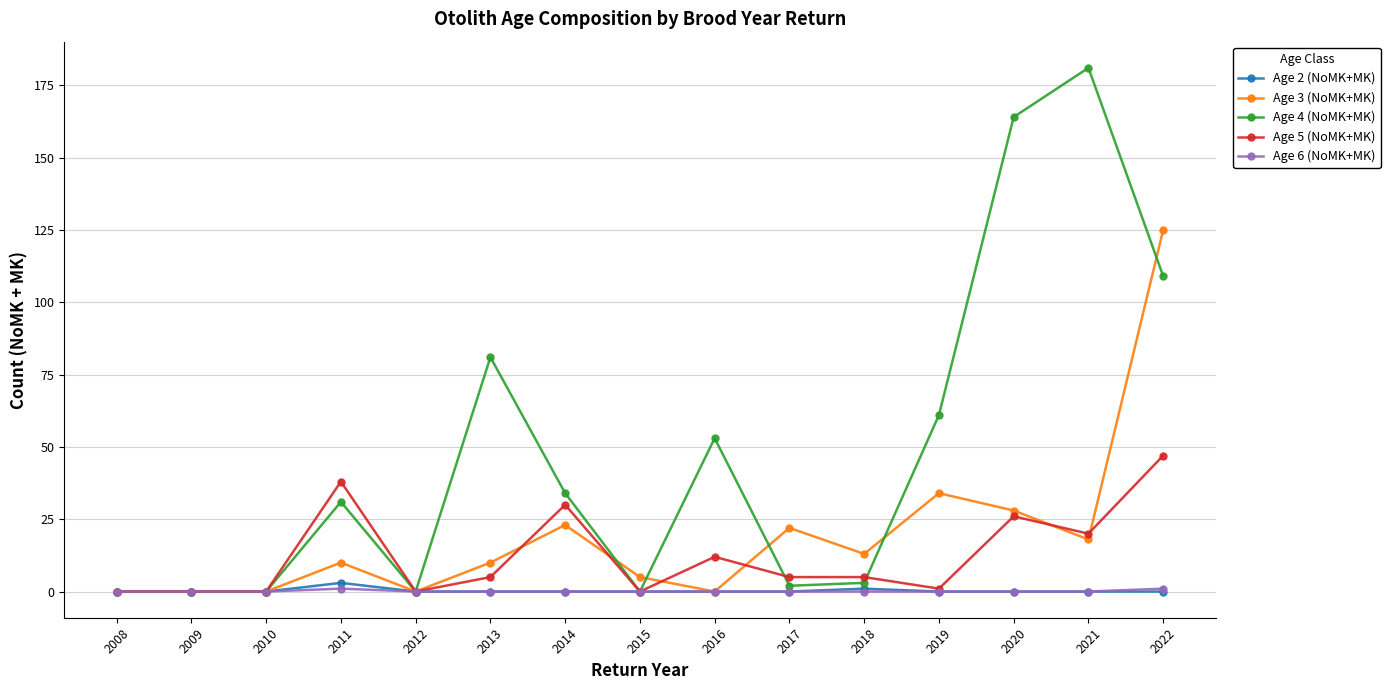

What are all the series names shown in the legend?

Age 2 (NoMK+MK), Age 3 (NoMK+MK), Age 4 (NoMK+MK), Age 5 (NoMK+MK), Age 6 (NoMK+MK)